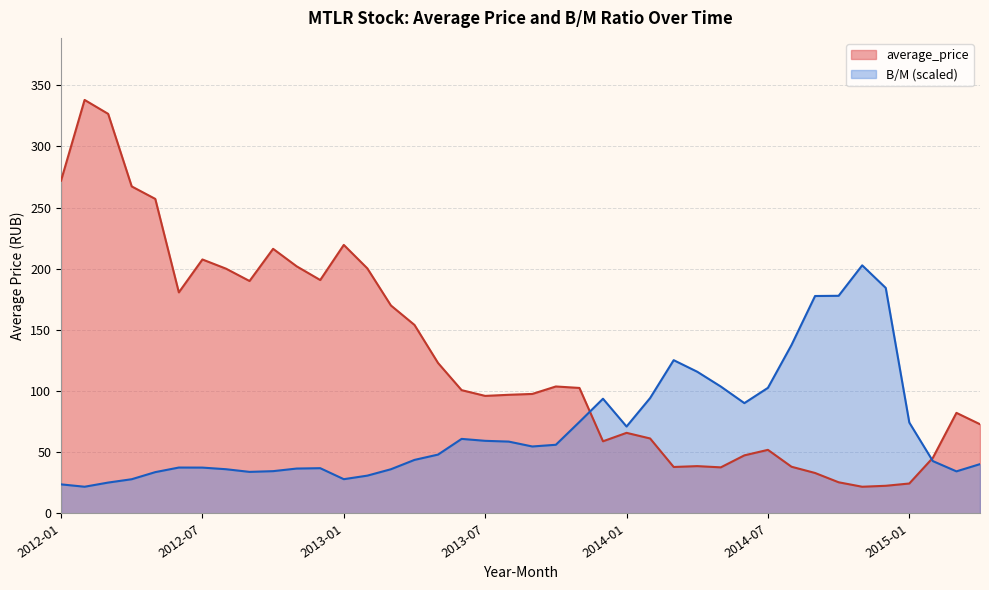

Rank the series by their average value, from lowest to highest.

B/M (scaled), average_price